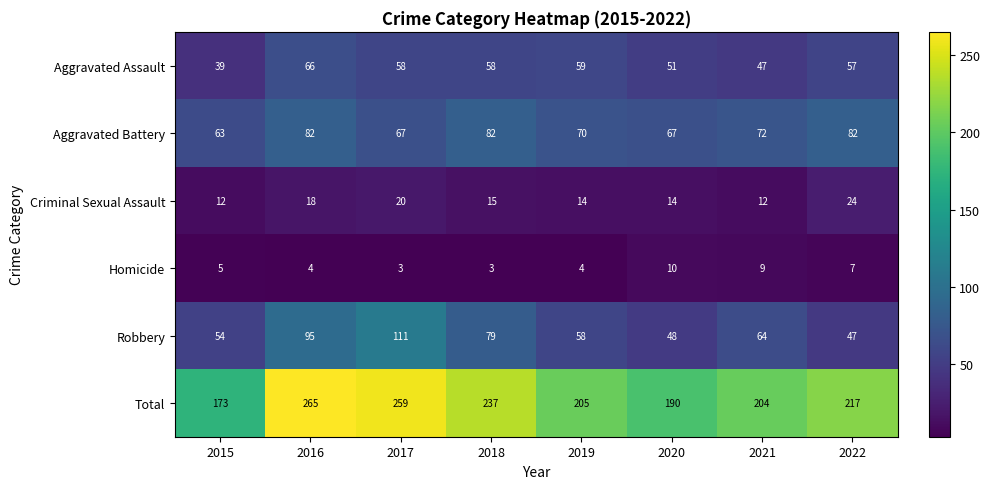

Where does the Aggravated Battery series first go above 72?

2016